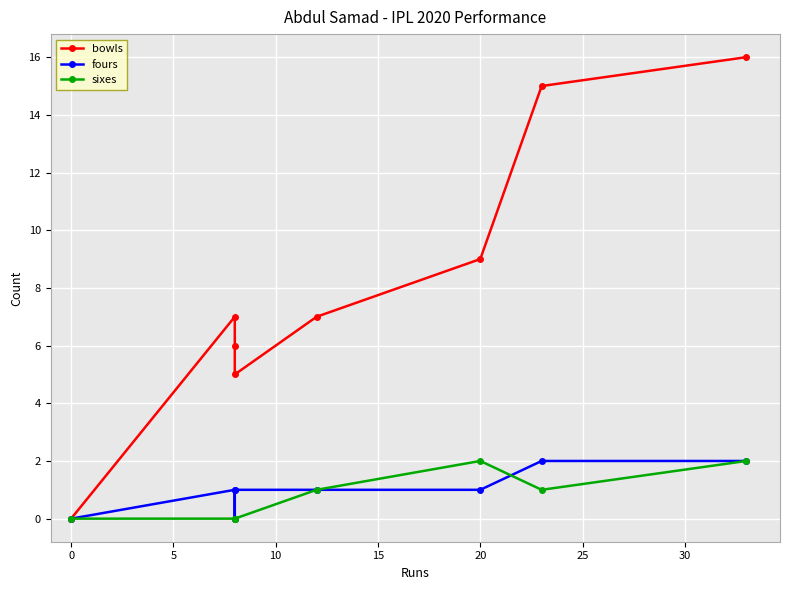

How many times do fours and sixes cross each other?

1